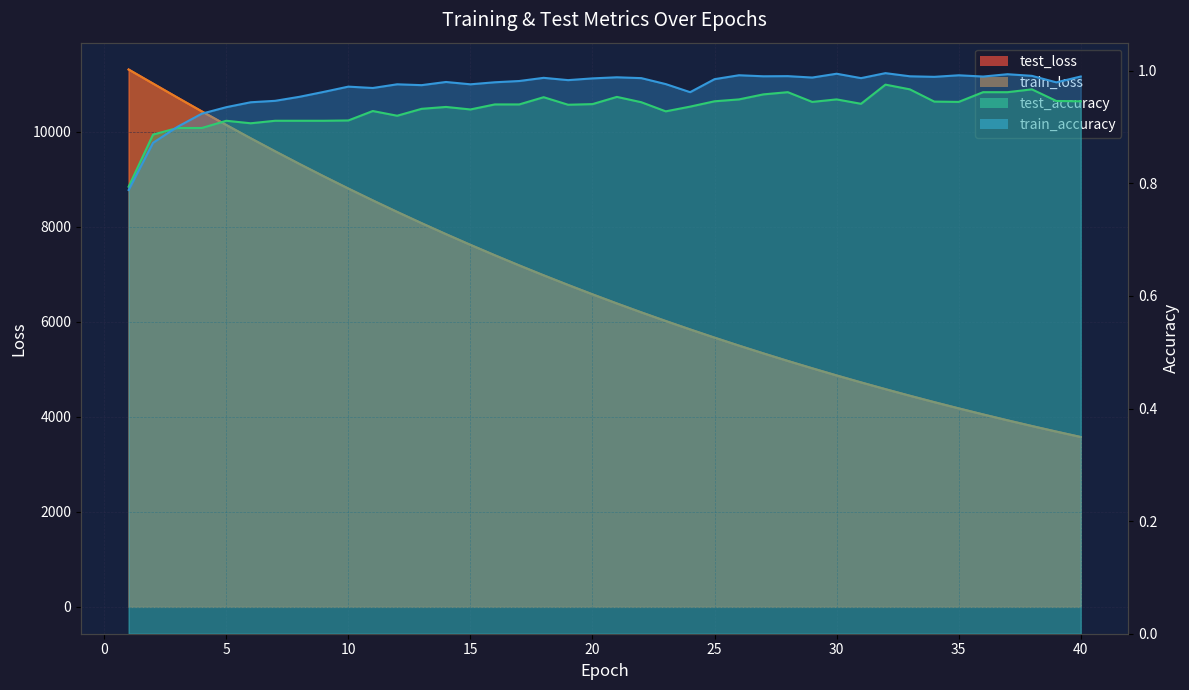

What is the difference between the maximum and minimum values in the test_accuracy series?

0.2